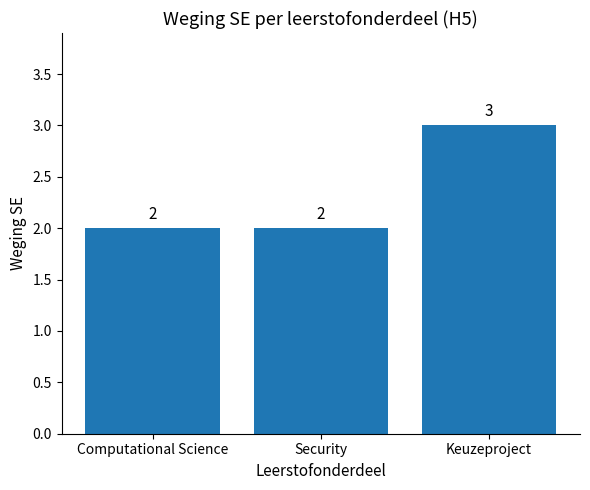

What is the maximum value shown in the chart?

3